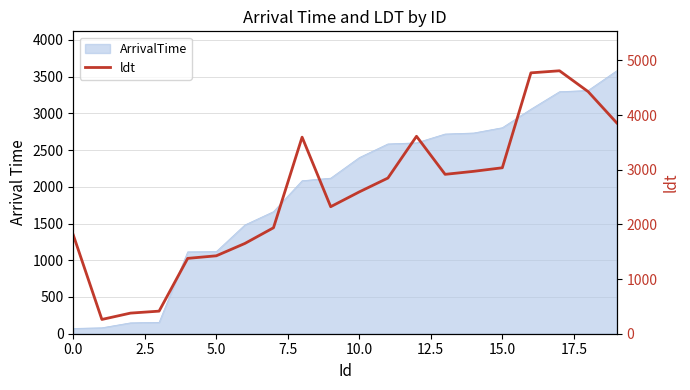

Which category has the highest value across all series?

17